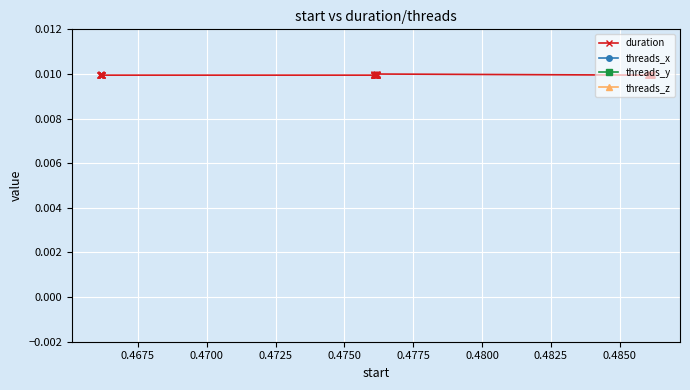

How many categories are shown in the chart?

40